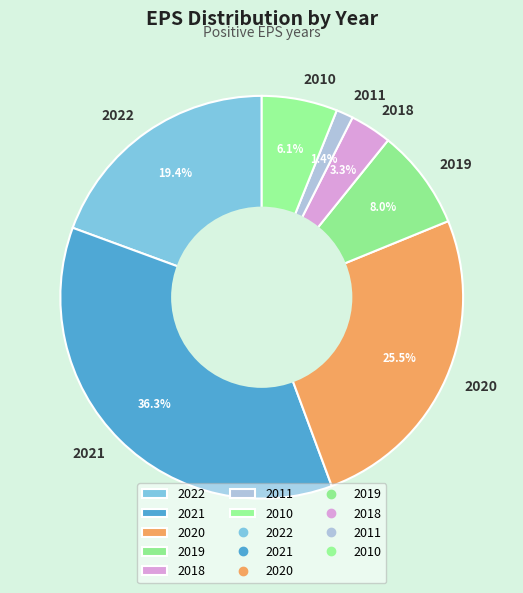

Approximately how many times larger is the value at 2022 compared to 2019?

2.4